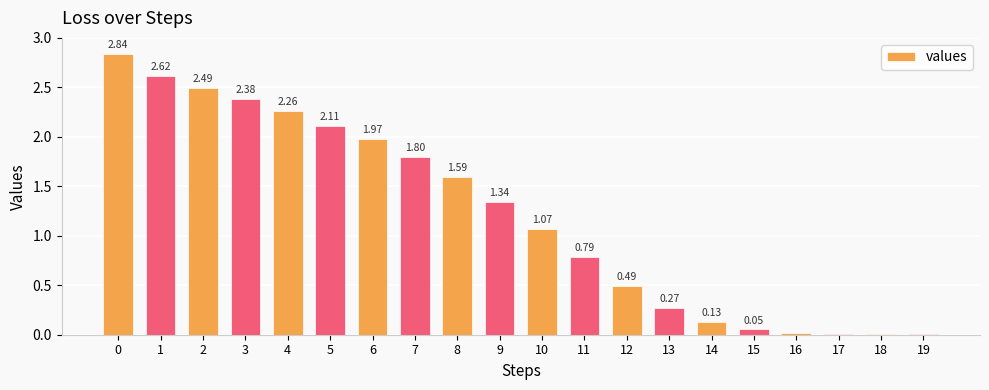

What is the sum of all values?

24.2